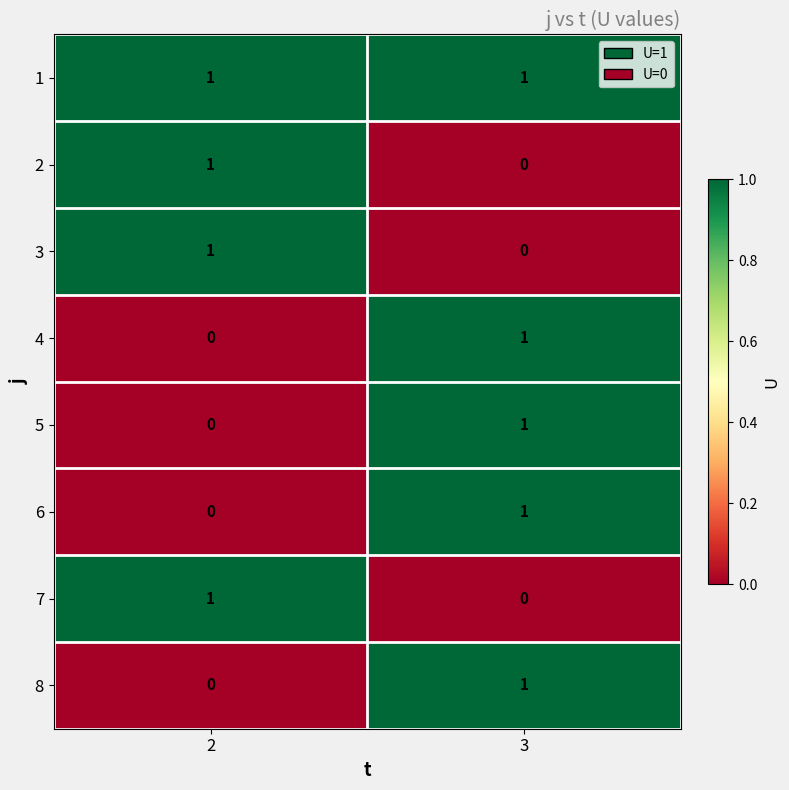

List the labels in order of 8 value, largest first.

3, 2